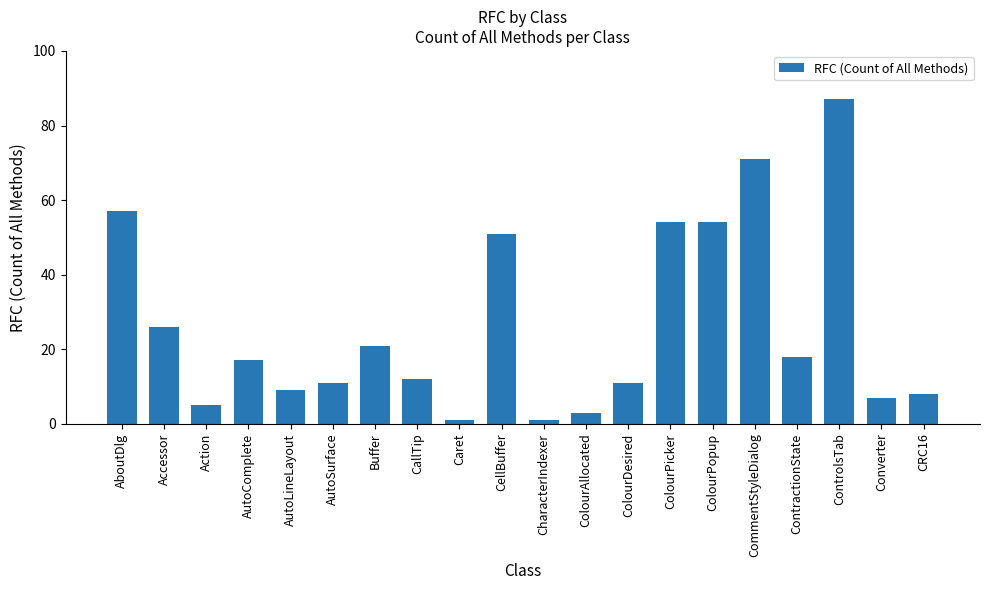

What is the average value?

26